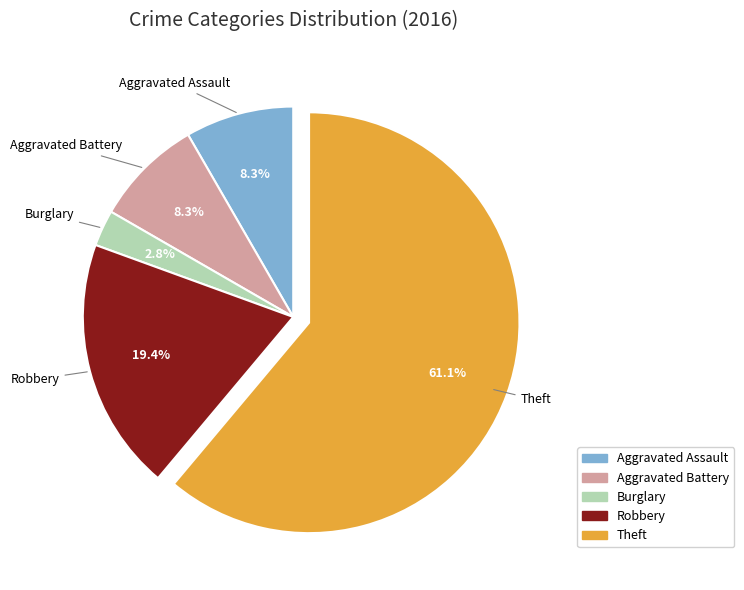

Which has a higher value, Burglary or Aggravated Battery?

Aggravated Battery